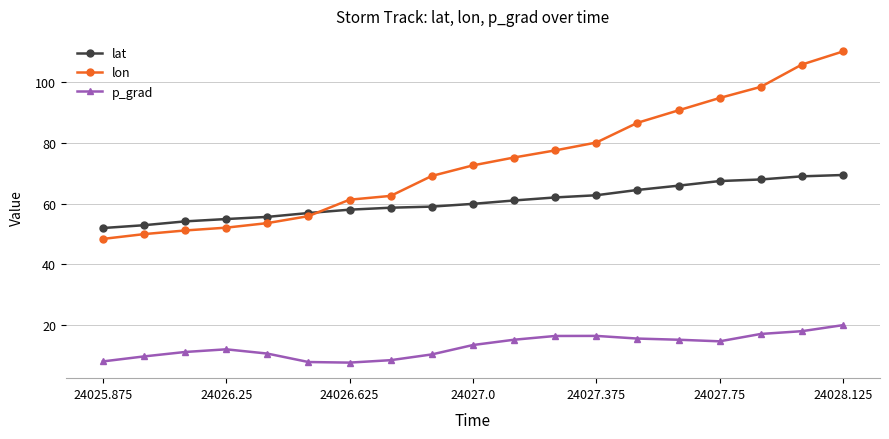

Rank the series by their average value, from highest to lowest.

lon, lat, p_grad